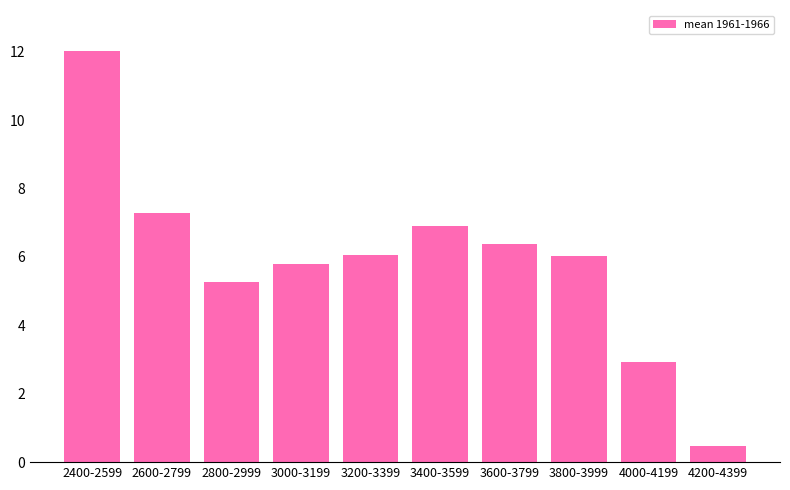

What is the label of the 7th bar from the right?

3000-3199